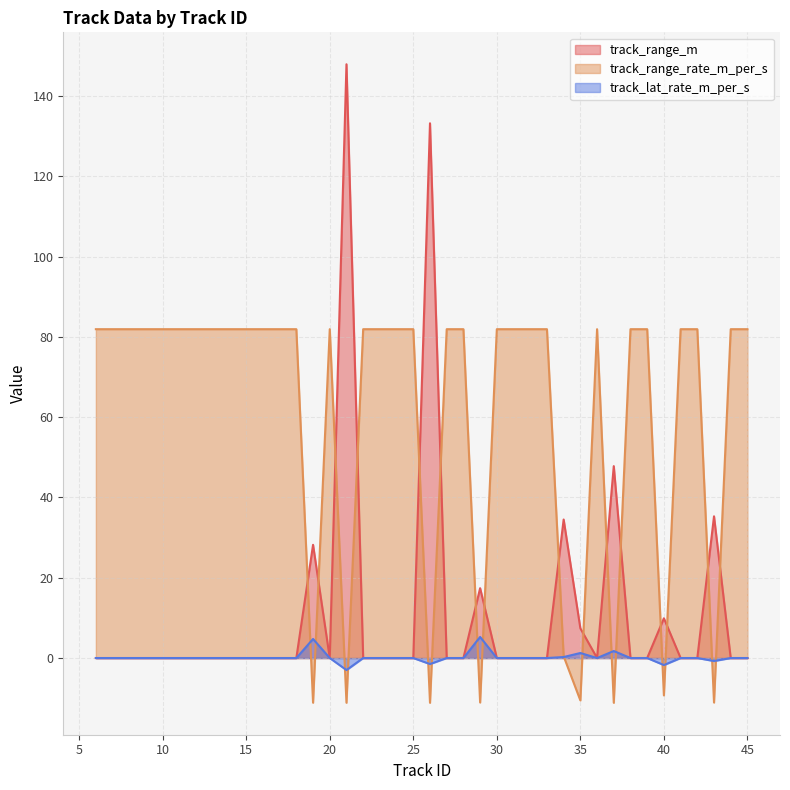

List the series in order of their peak value, highest first.

track_range_m, track_range_rate_m_per_s, track_lat_rate_m_per_s